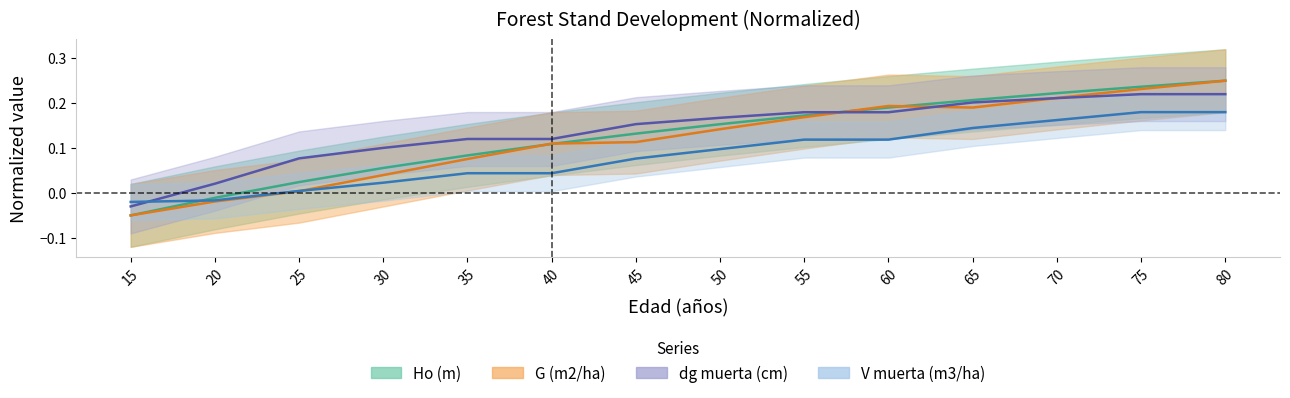

The Ho (m) series shows 0.4 at 75. True or false?

False